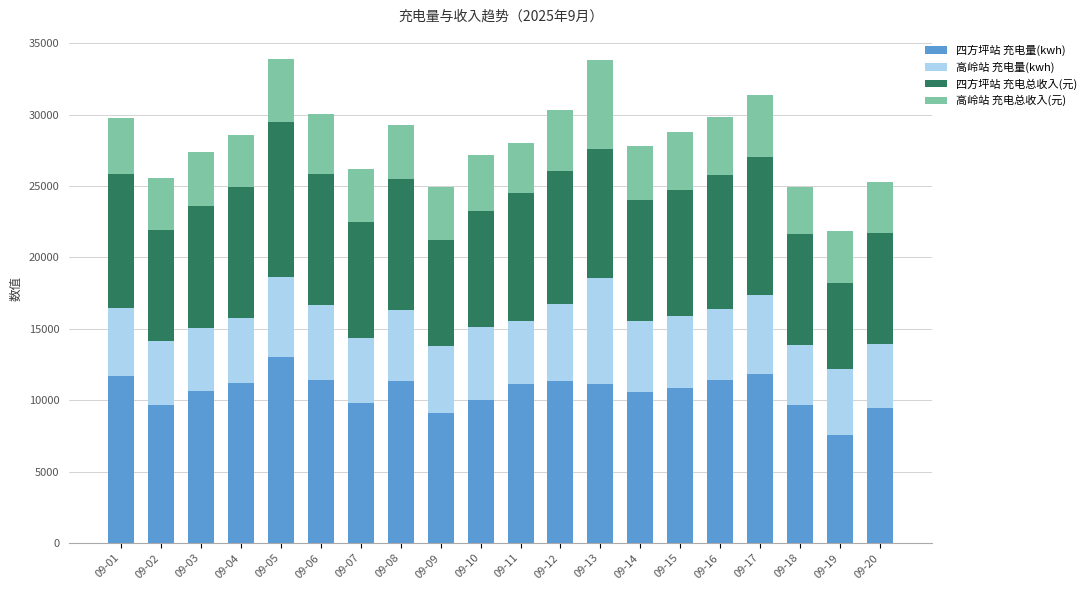

What is the maximum value for 四方坪站 充电量(kwh)?

13055.8